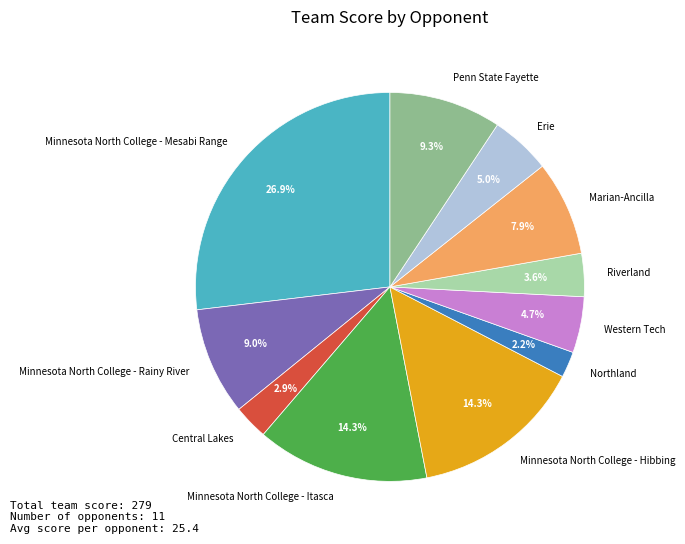

What is the ratio of the value at Minnesota North College - Rainy River to the value at Penn State Fayette?

1.0